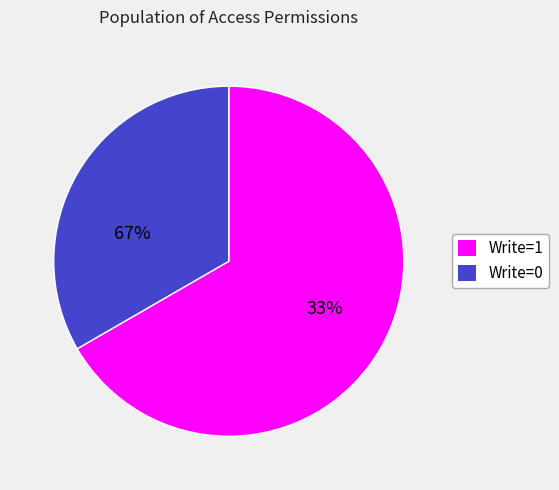

Do Write=0 and Write=1 together represent more than half of the pie?

Yes